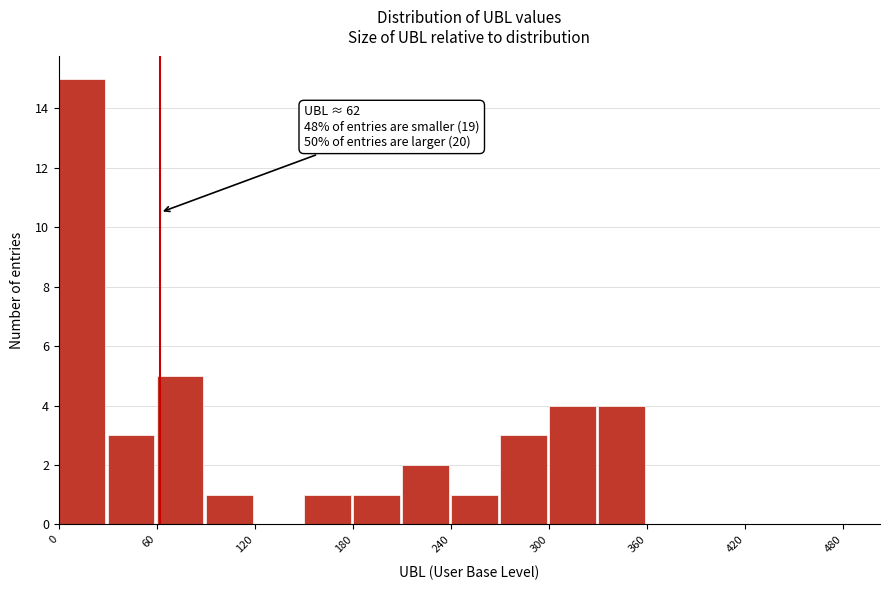

Read against the x-axis, roughly where is the centre of the tallest bar?

10